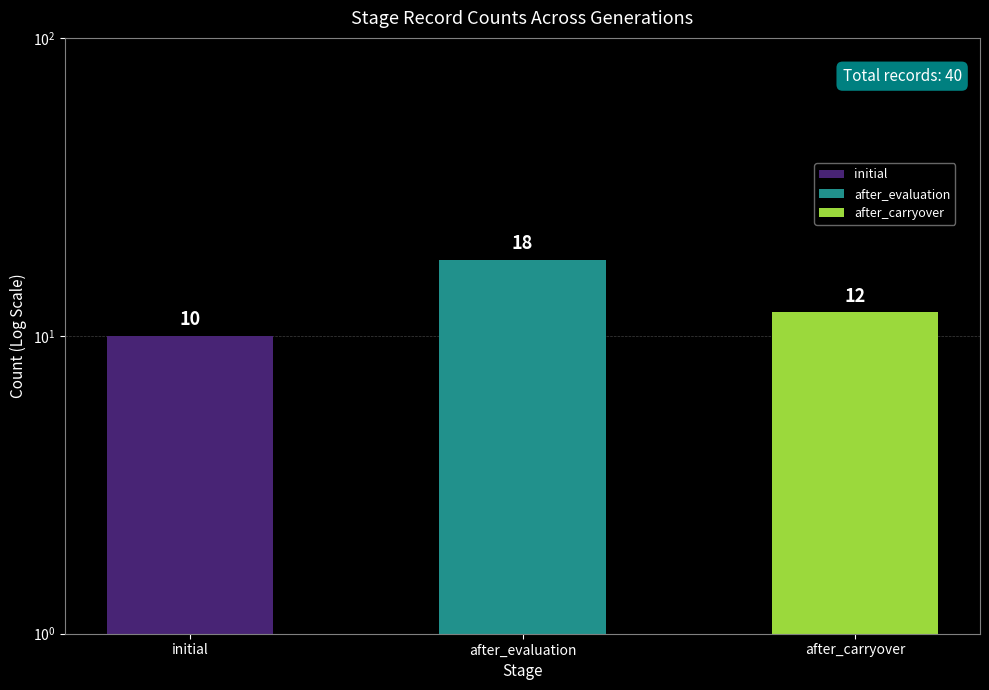

What is the difference between the second highest and minimum values?

2